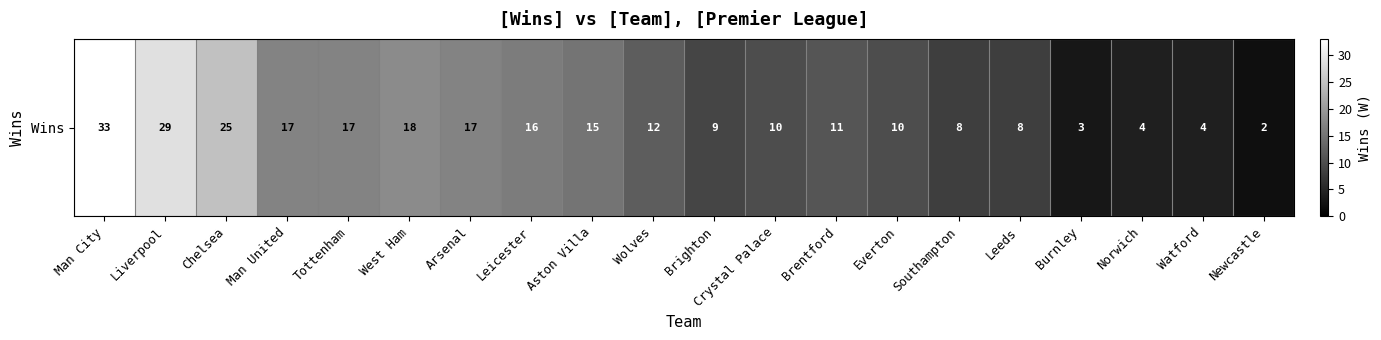

At which category does the chart reach its minimum across all series?

Newcastle